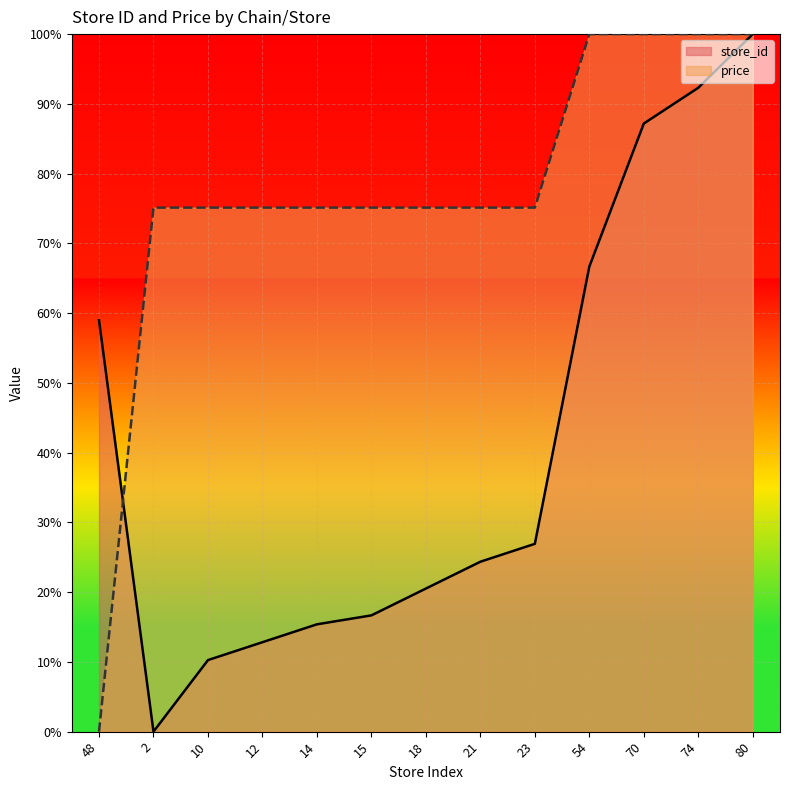

Where does the store_id series first go above 24?

48